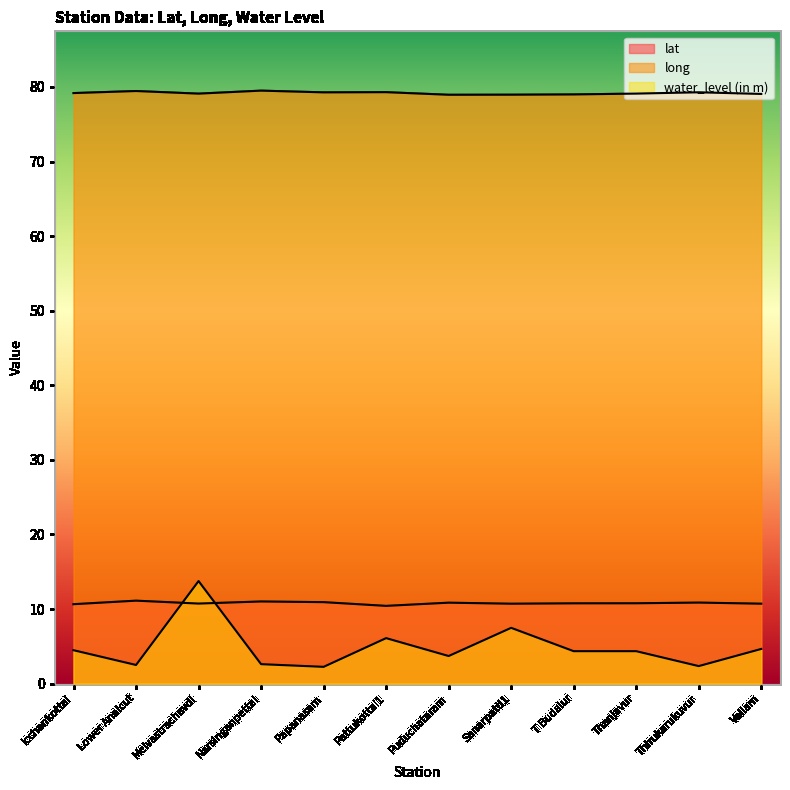

Between Melvastrachavdi and Thirukarukuvur, which series saw the biggest shift?

water_level (in m)